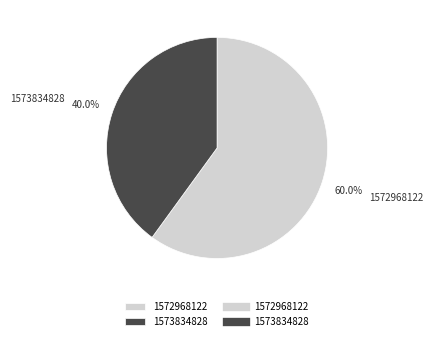

The 1572968122 slice represents 60% of the pie. True or false?

True